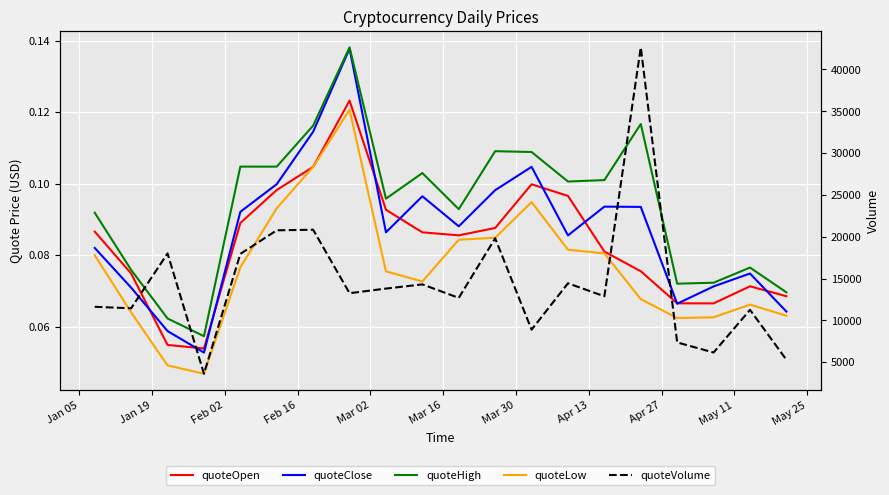

What is the label of the 20th point from the right?

Jan 05